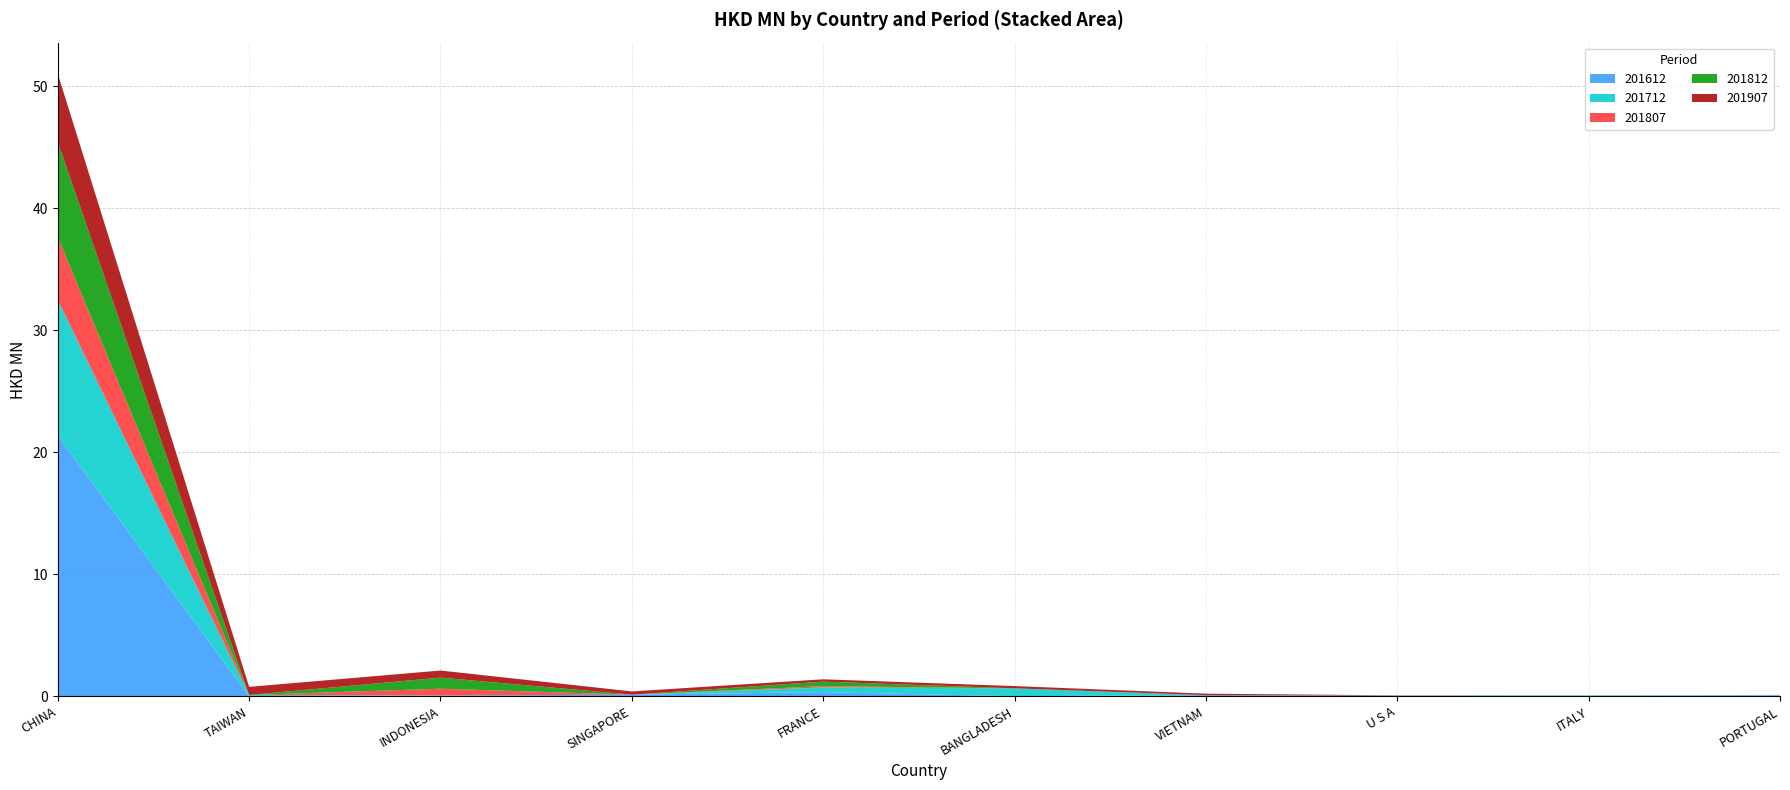

Reading right to left, transcribe all the data shown in this chart.

201612: 0.1	0.0	0.0	0.1	0.0	0.3	0.1	0.1	0.0	21.4
201712: 0.0	0.0	0.0	0.0	0.6	0.4	0.0	0.0	0.1	11.1
201807: 0.0	0.0	0.0	0.0	0.0	0.1	0.0	0.6	0.0	5.1
201812: 0.0	0.0	0.0	0.0	0.0	0.4	0.0	0.9	0.0	7.8
201907: 0.0	0.0	0.0	0.1	0.2	0.2	0.3	0.6	0.7	5.6